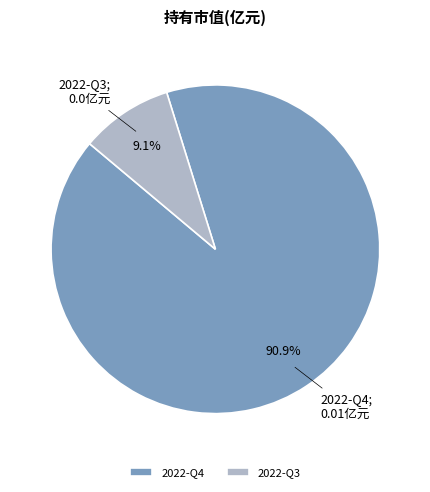

Between 2022-Q3 and 2022-Q4, which is larger?

2022-Q4